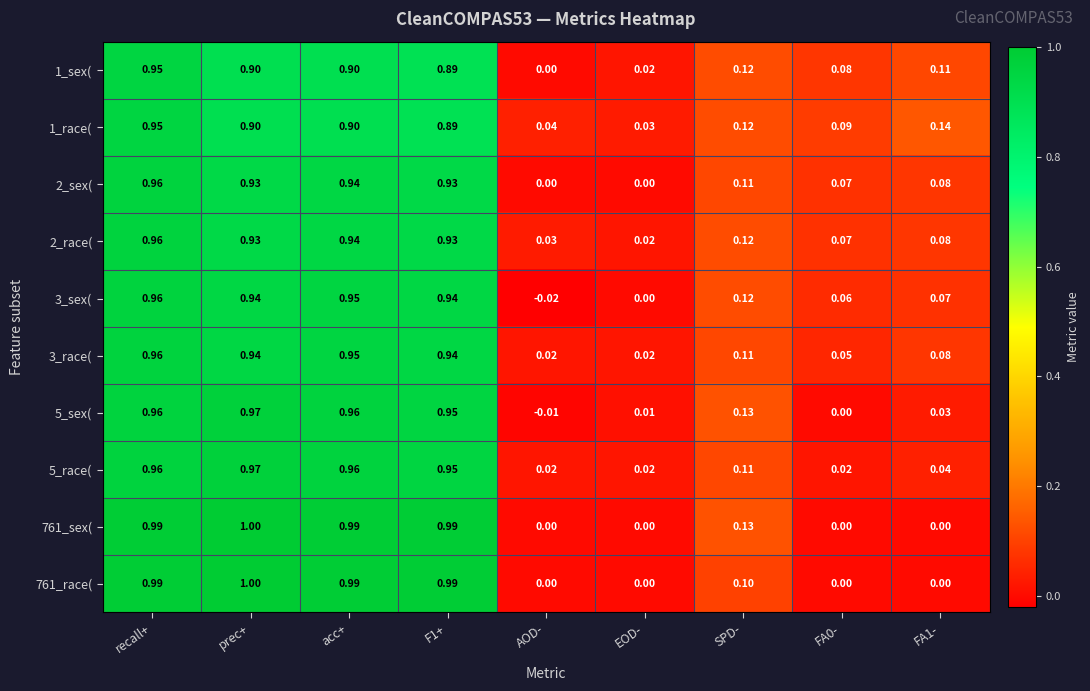

At which label does 3_sex( first exceed 0?

recall+